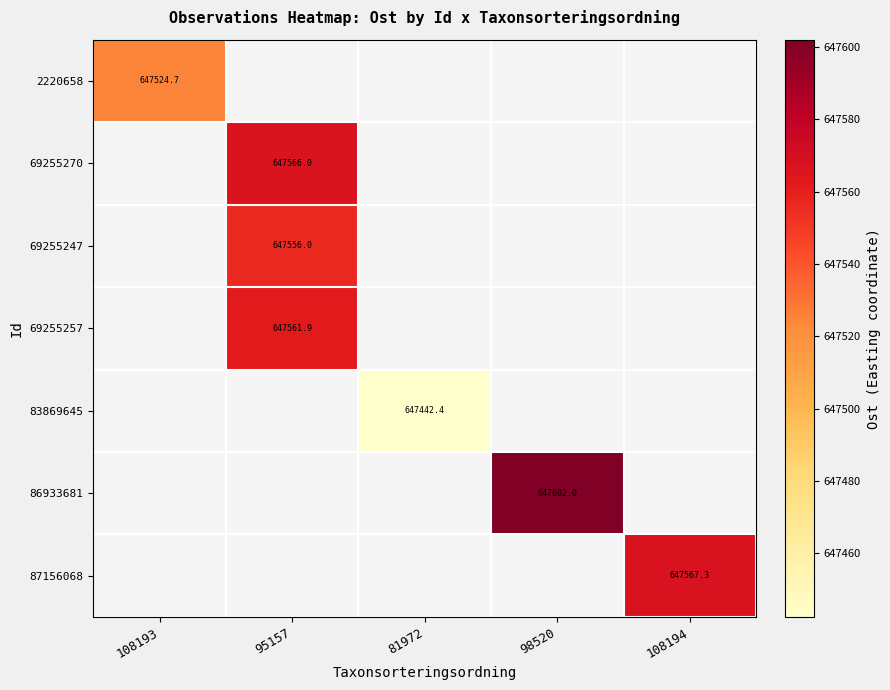

Which series has the widest spread of values?

2220658